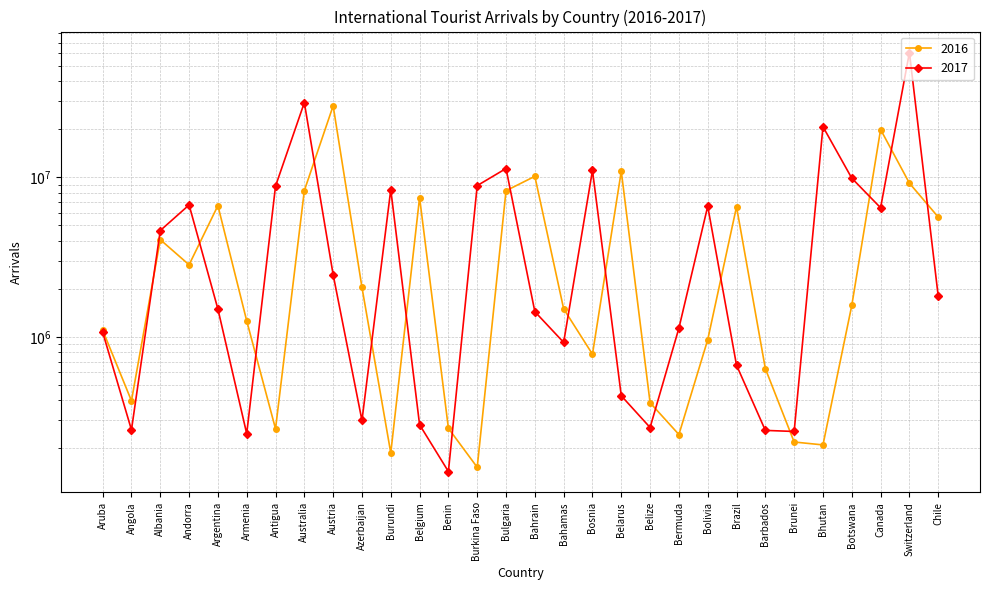

What is the label of the 27th point from the right?

Andorra